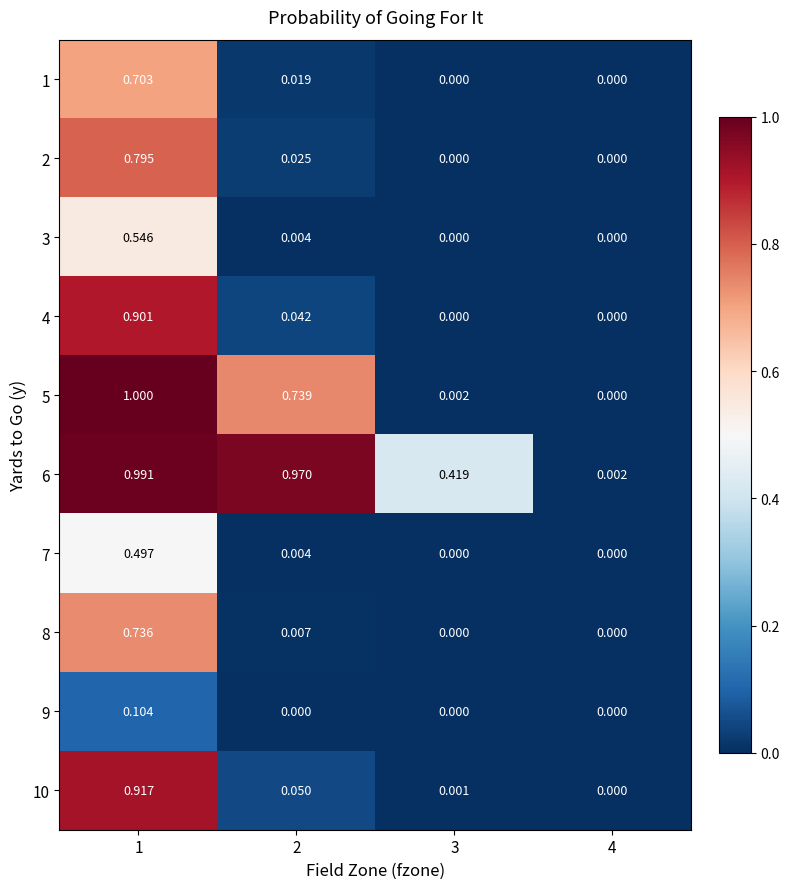

What is the total value across all series at 2?

1.9